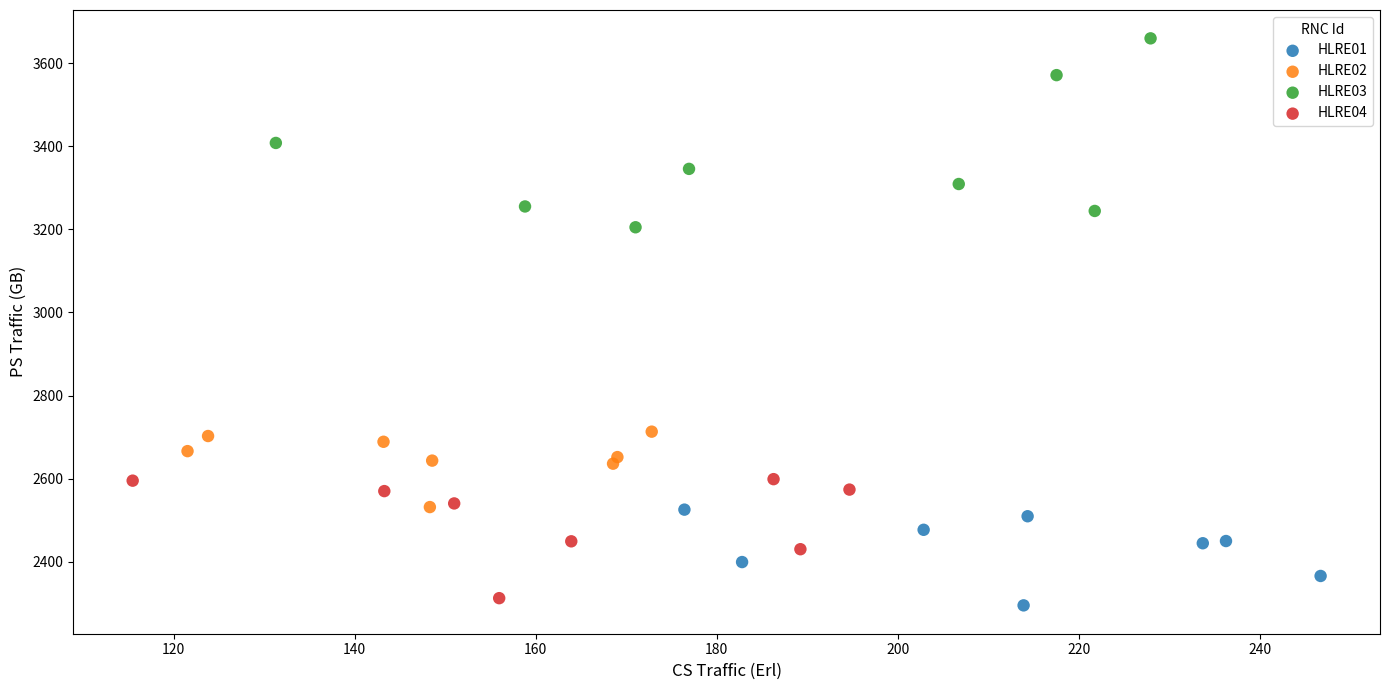

Which series has the widest spread of Y values?

HLRE03